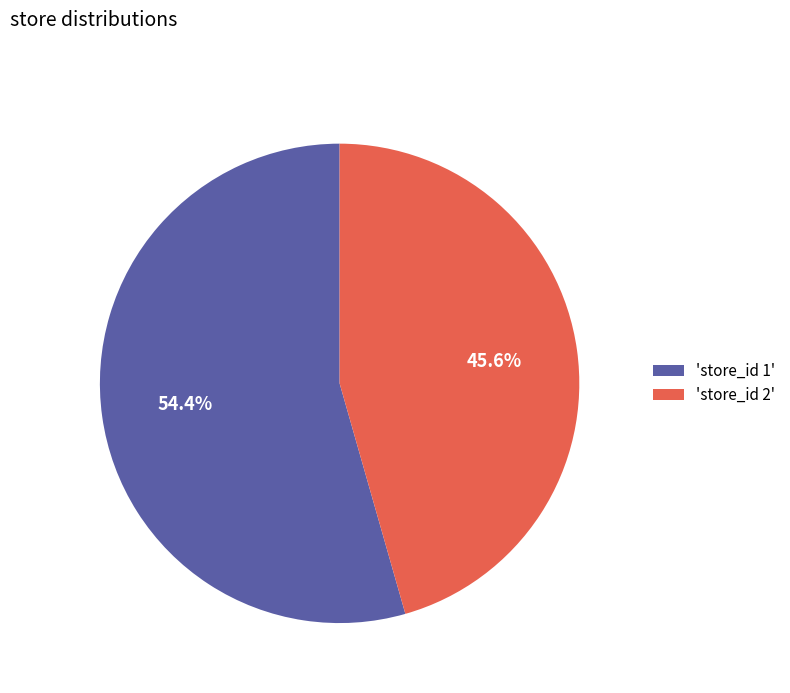

Combined, what portion of the pie is 'store_id 2' and 'store_id 1'?

100.0%